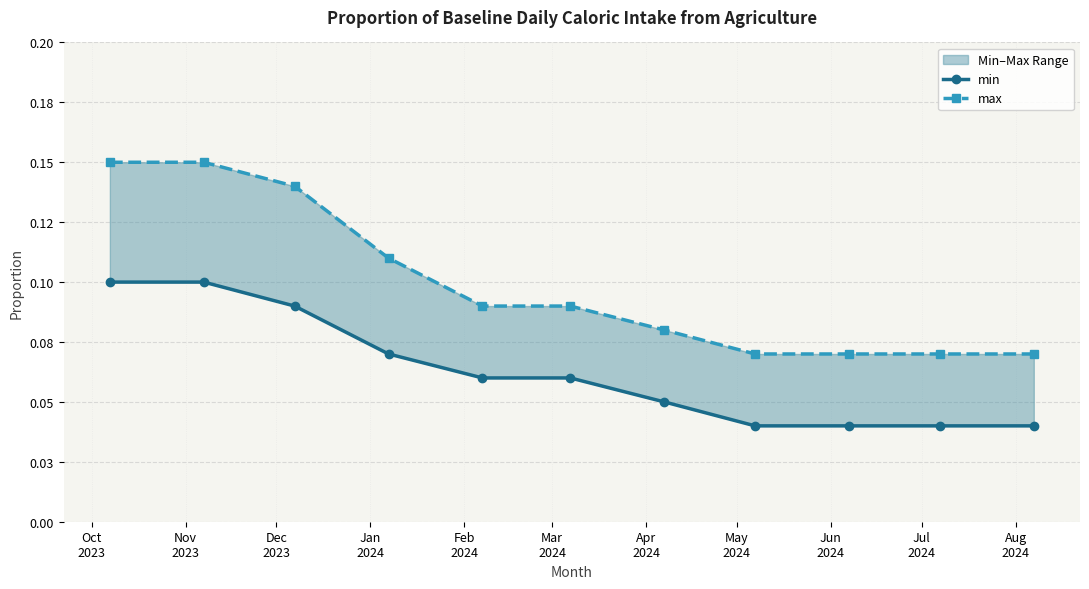

True or false: max and min cross at least once.

False